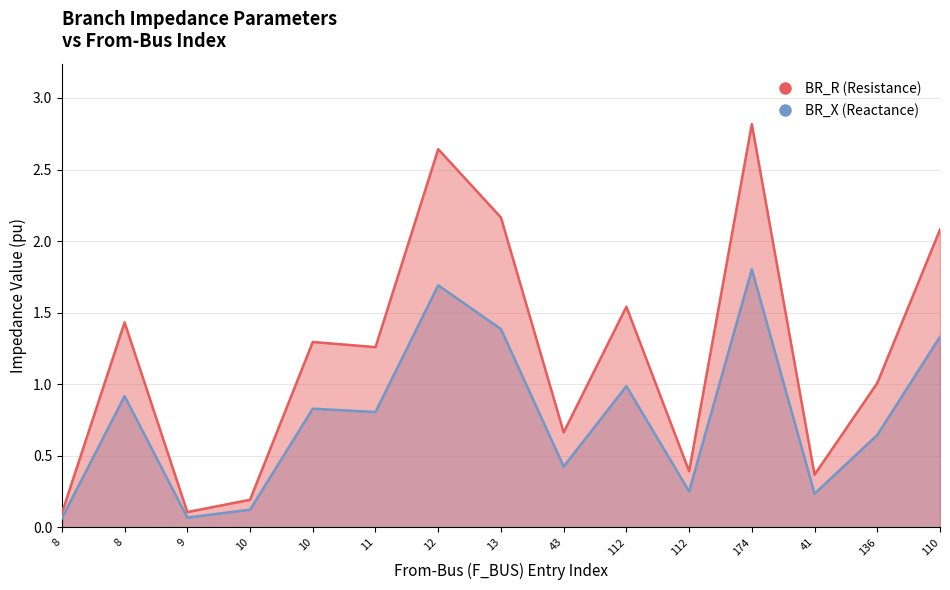

What are all the series names shown in the legend?

BR_R (Resistance), BR_X (Reactance)